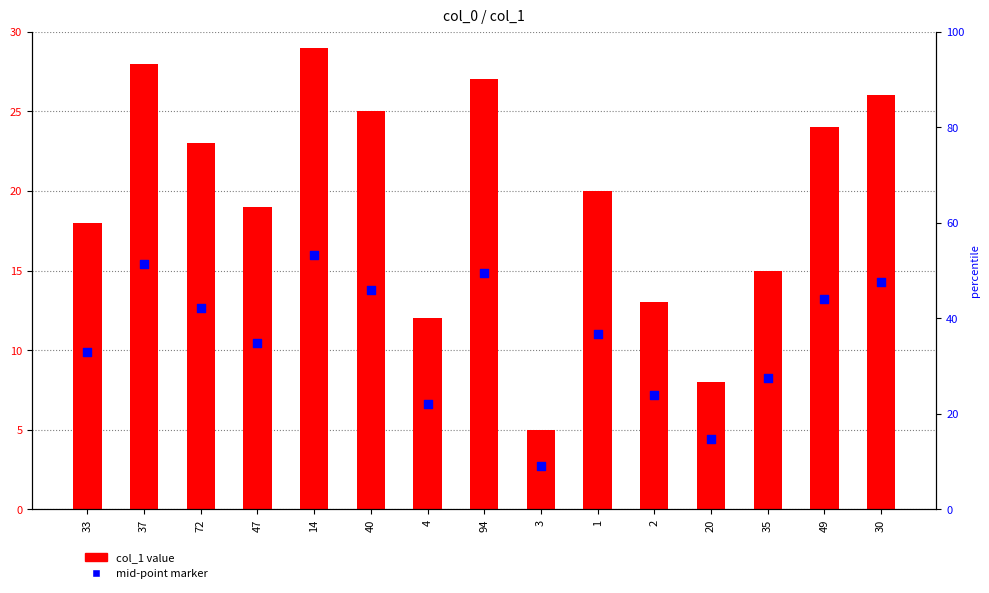

Which series has the largest Y range (max minus min)?

col_1 value